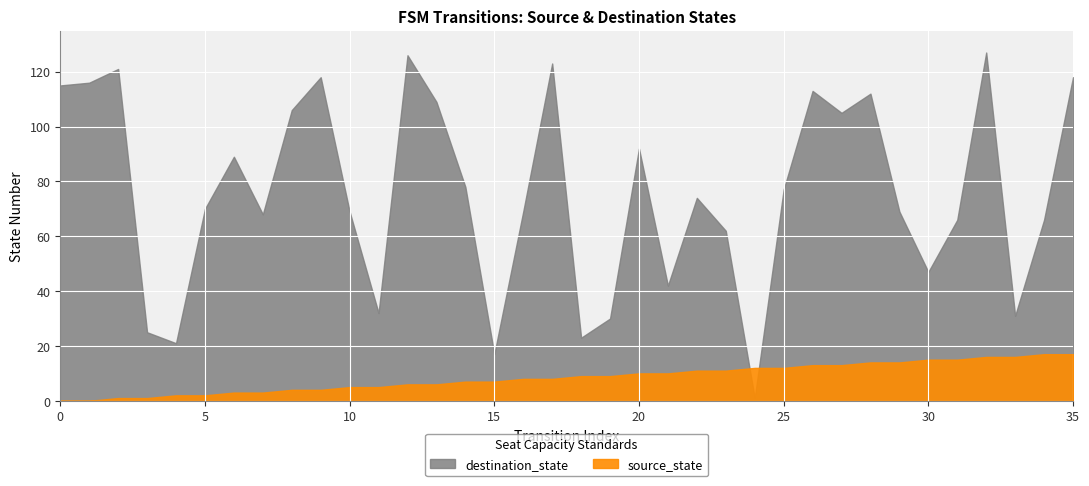

Count the number of categories in the chart.

36